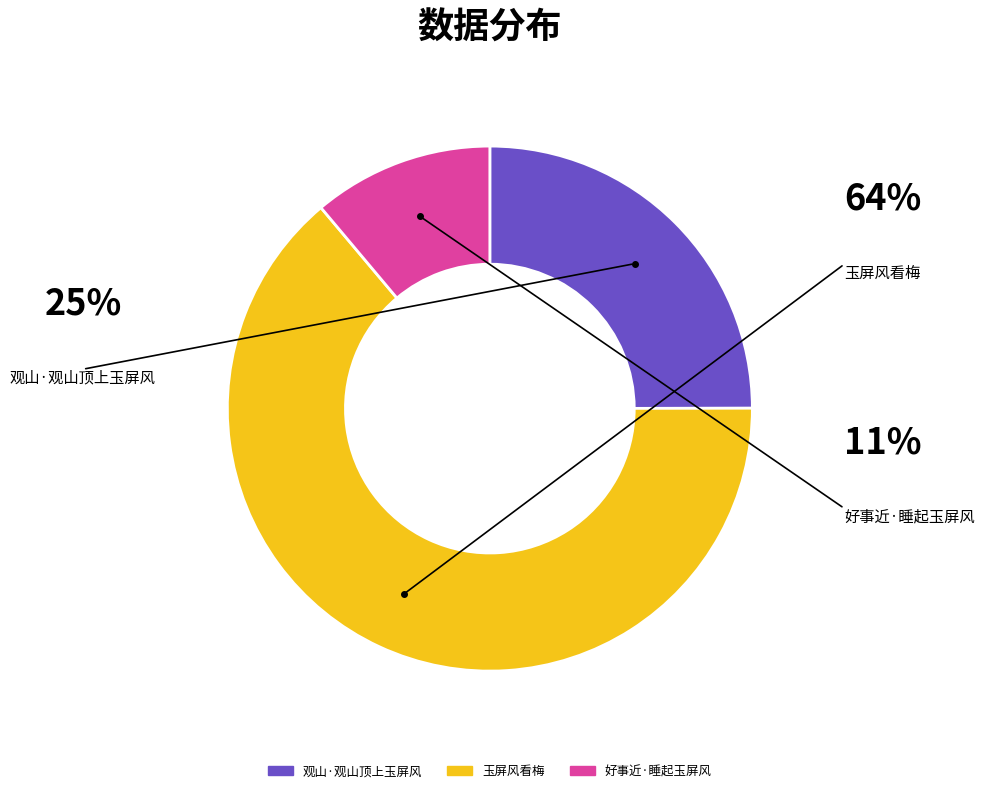

Which category has the smallest portion of the pie?

好事近·睡起玉屏风